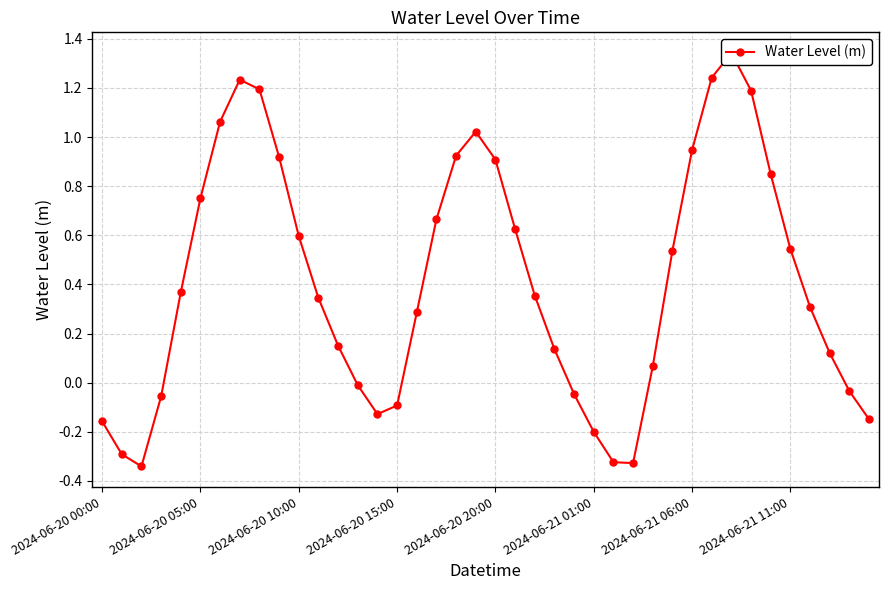

What is the approximate value at 23?

0.1